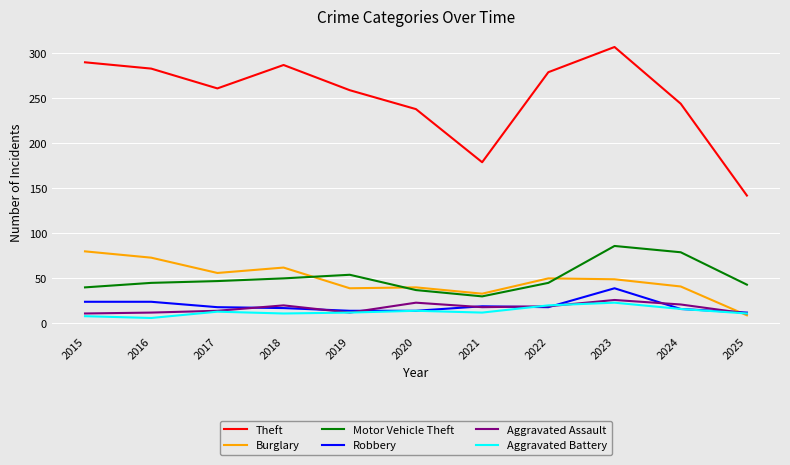

Where is the first local maximum for Burglary?

2018